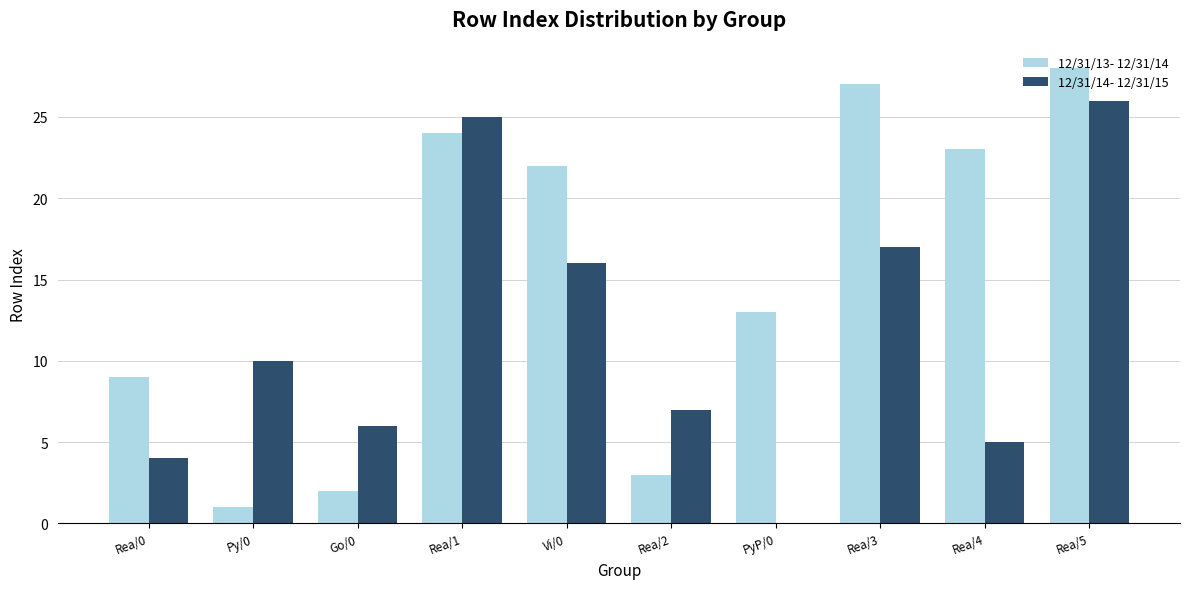

Which label corresponds to the largest value in the chart?

Rea/5